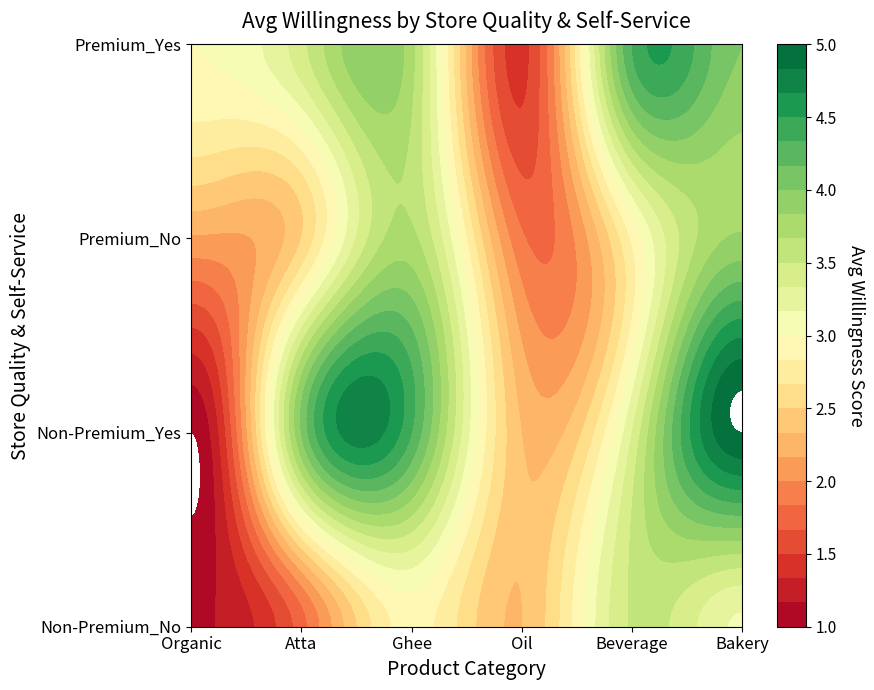

Which series has the largest range (max minus min)?

Non-Premium_Yes